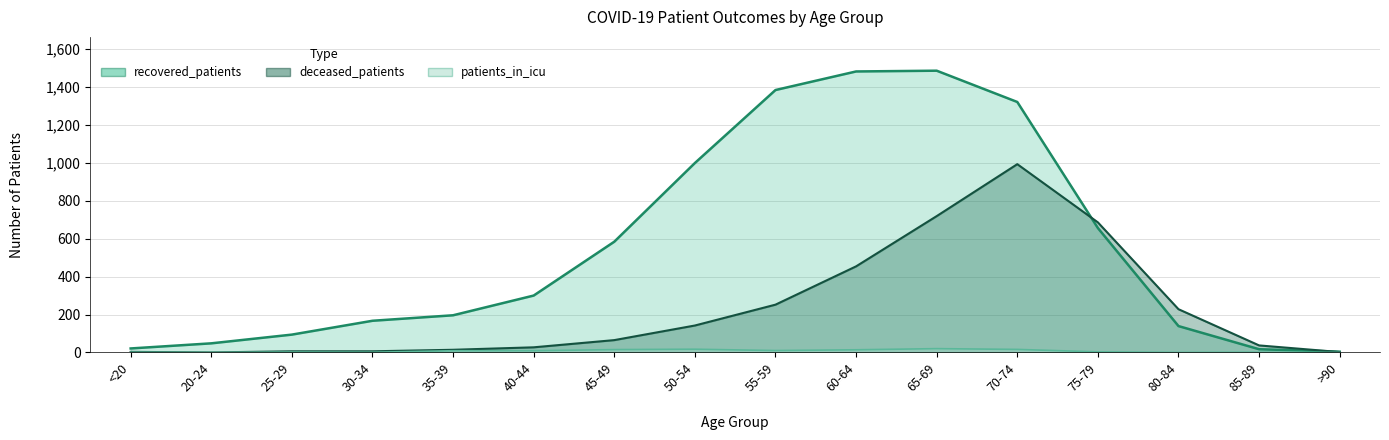

What are all the series names shown in the legend?

recovered_patients, deceased_patients, patients_in_icu